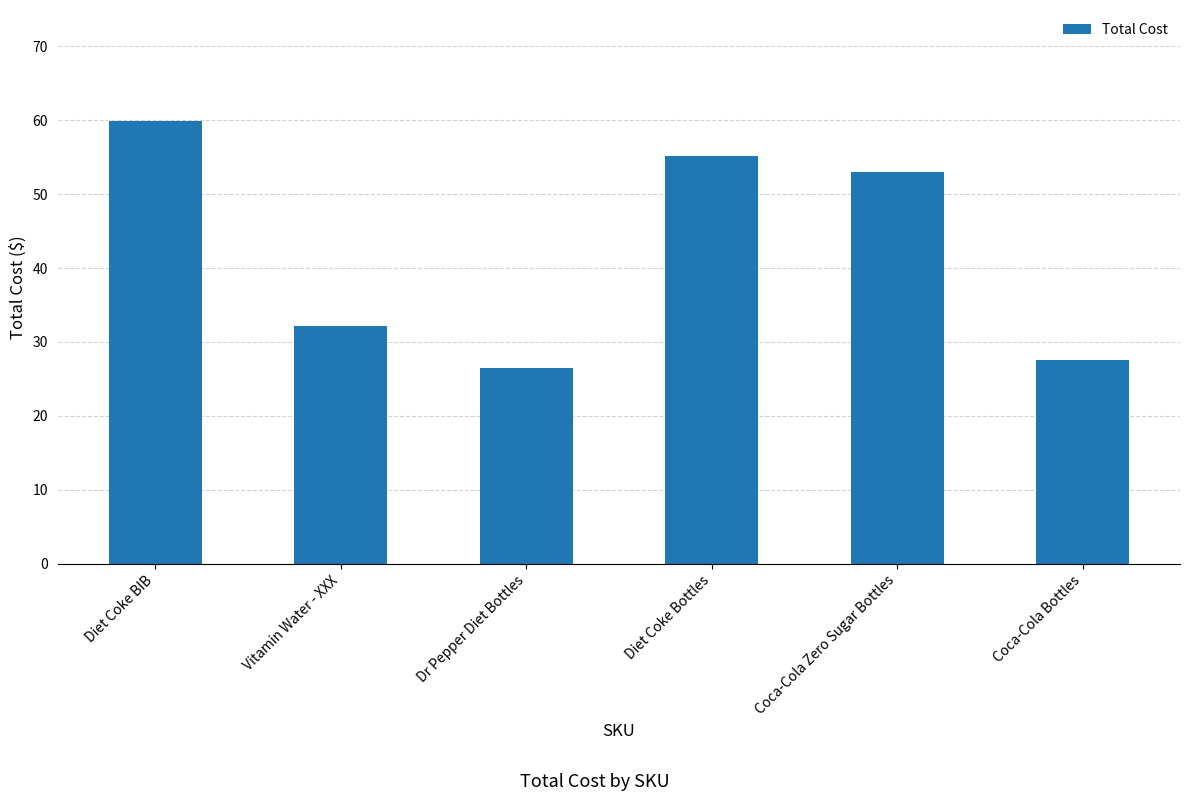

What is the difference between the values at Coca-Cola Zero Sugar Bottles and Dr Pepper Diet Bottles?

26.5